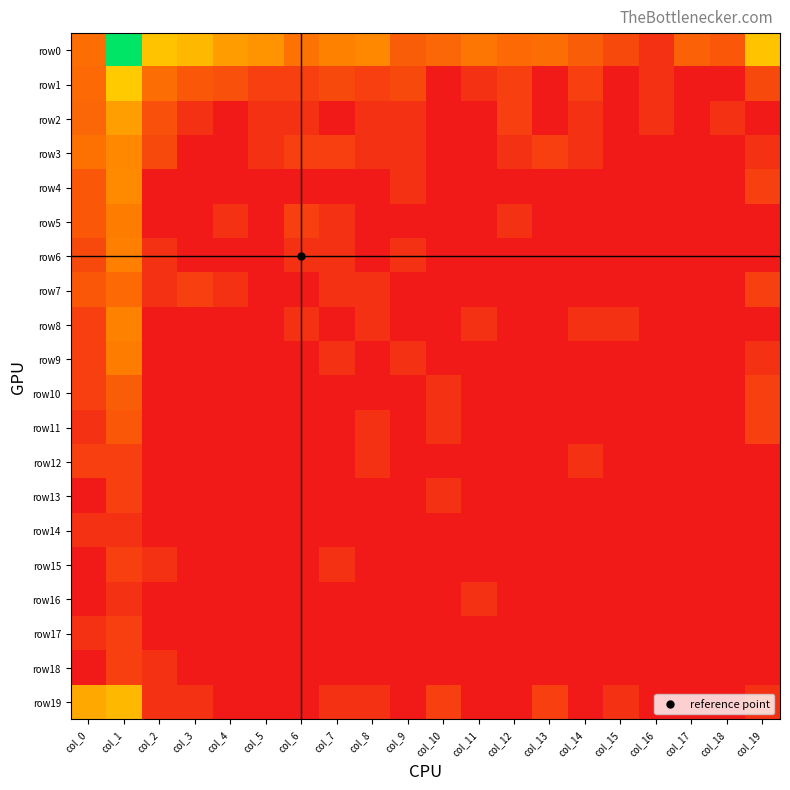

Which series has the widest spread of values?

row0